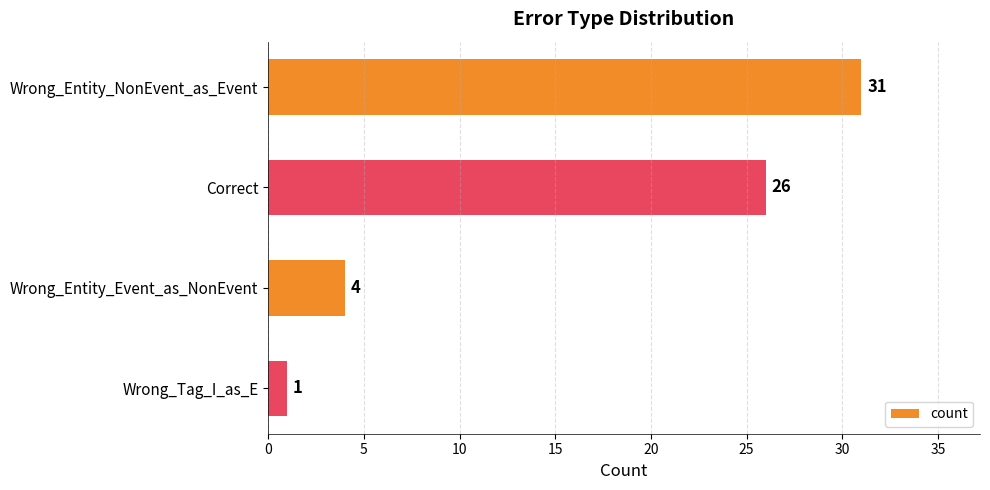

The value at Correct is 41. True or false?

False